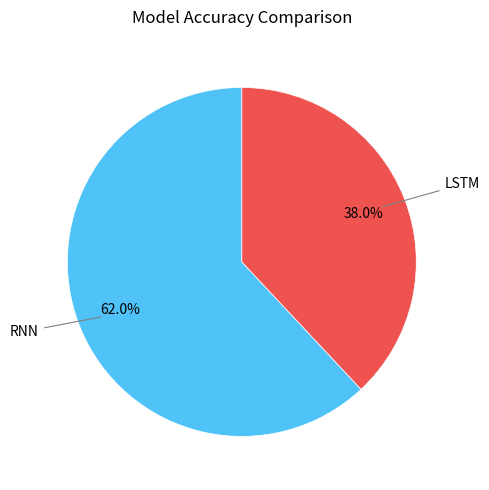

Is the sum of RNN and LSTM greater than half?

Yes